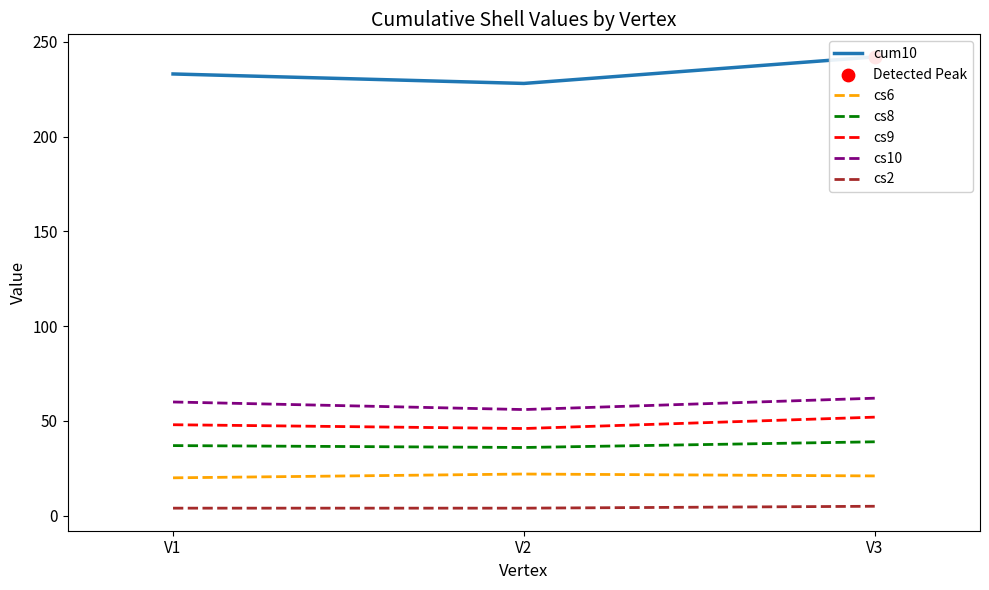

At which category is the sum across all series the highest?

V3